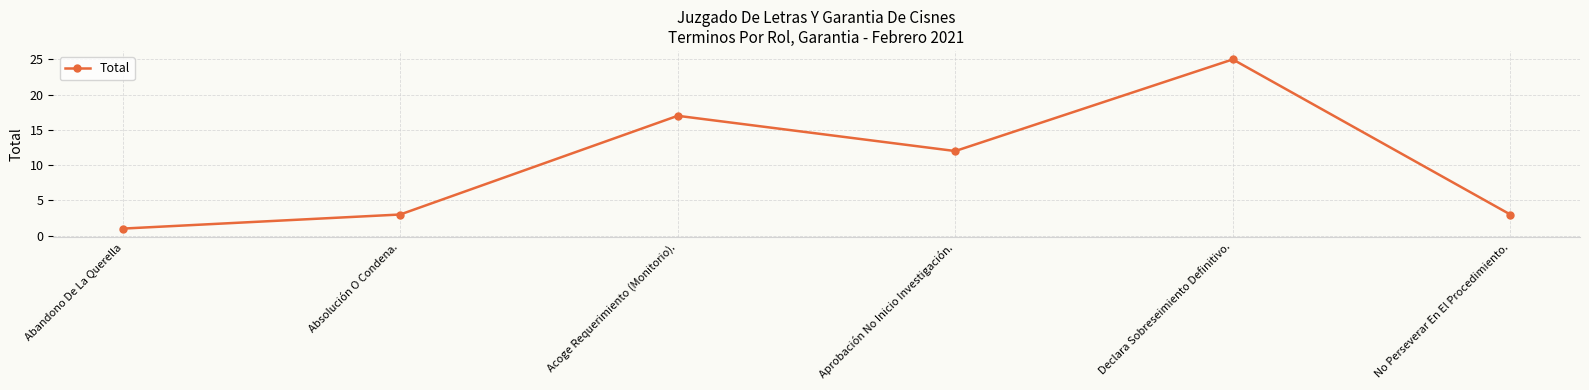

Is it true that the value at Absolución O Condena. is 5?

False